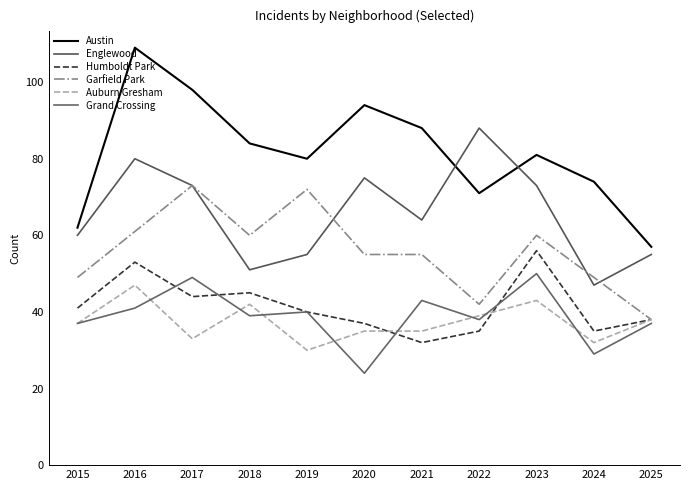

What is the sum of all Austin values?

898